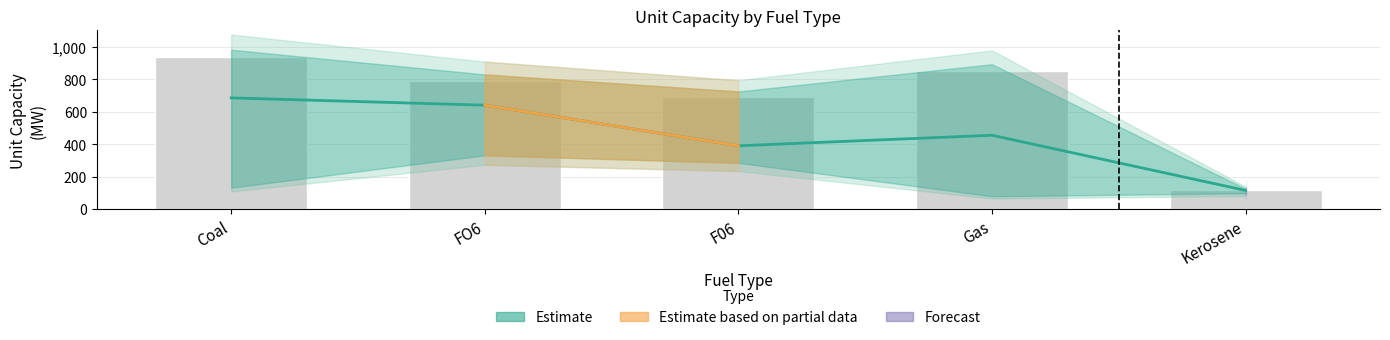

What is the label of the 4th bar from the left?

Gas